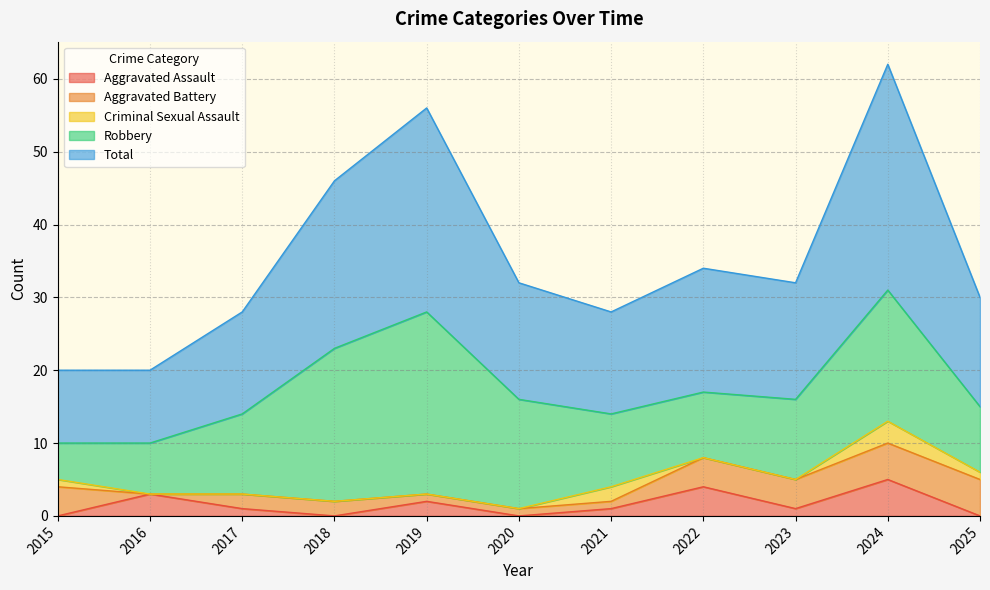

What is the sum of the Aggravated Assault values at 2017 and 2023?

2